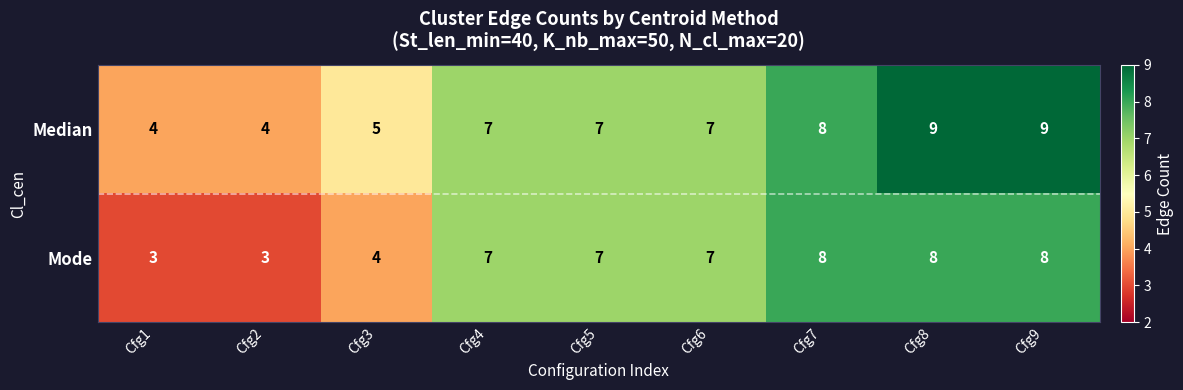

How many series are shown in this chart?

2